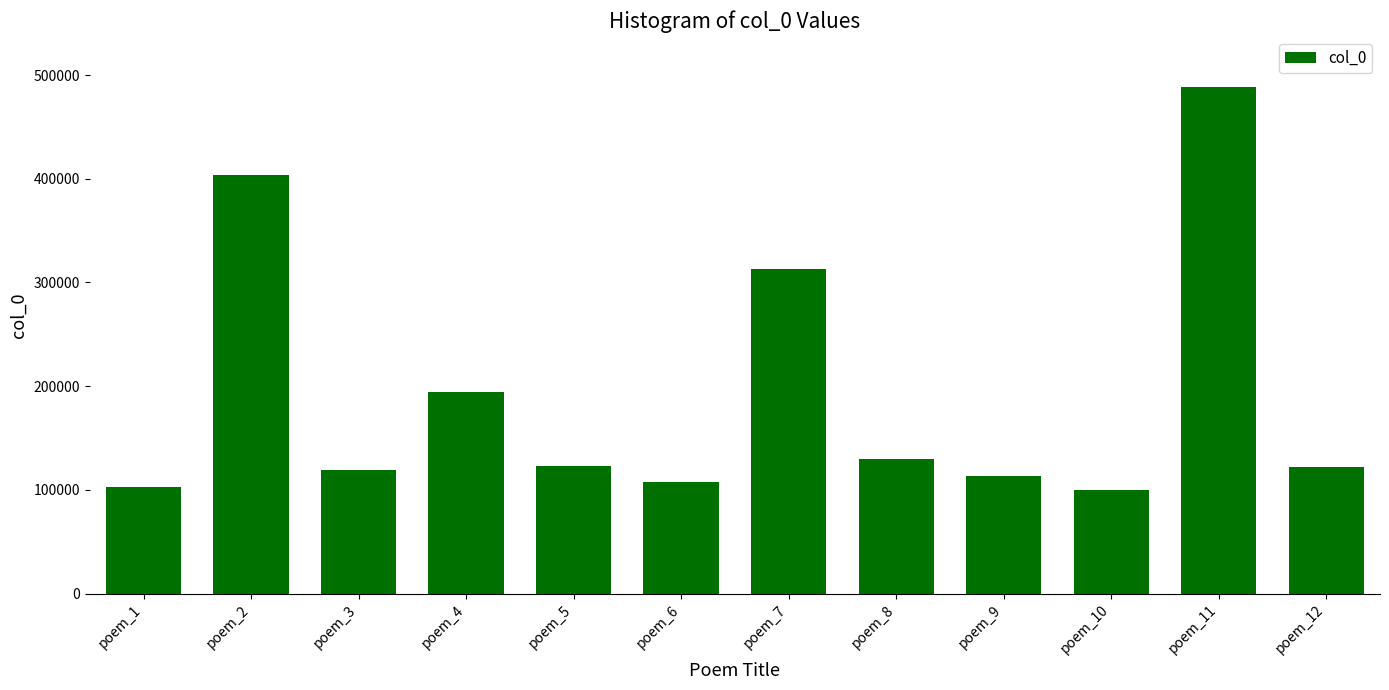

True or false: the data shows 313062 at poem_7.

True